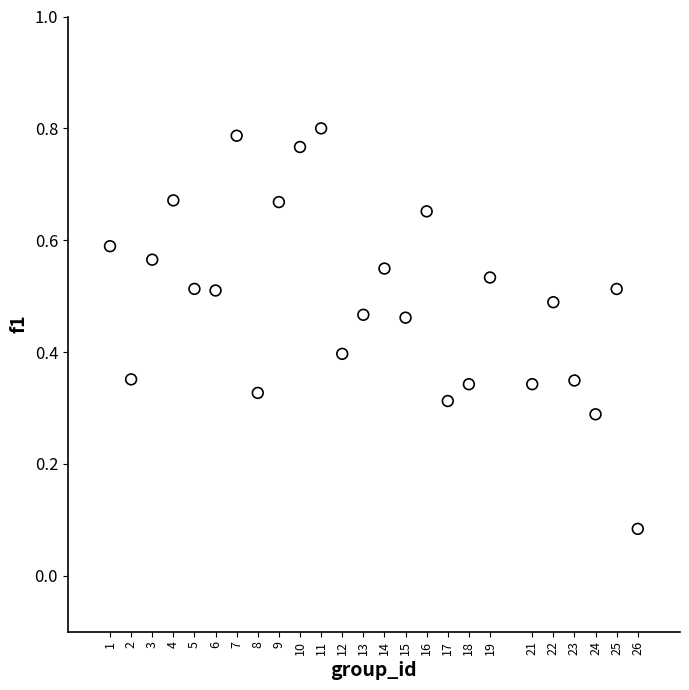

What is the range of X values (max minus min)?

25.0